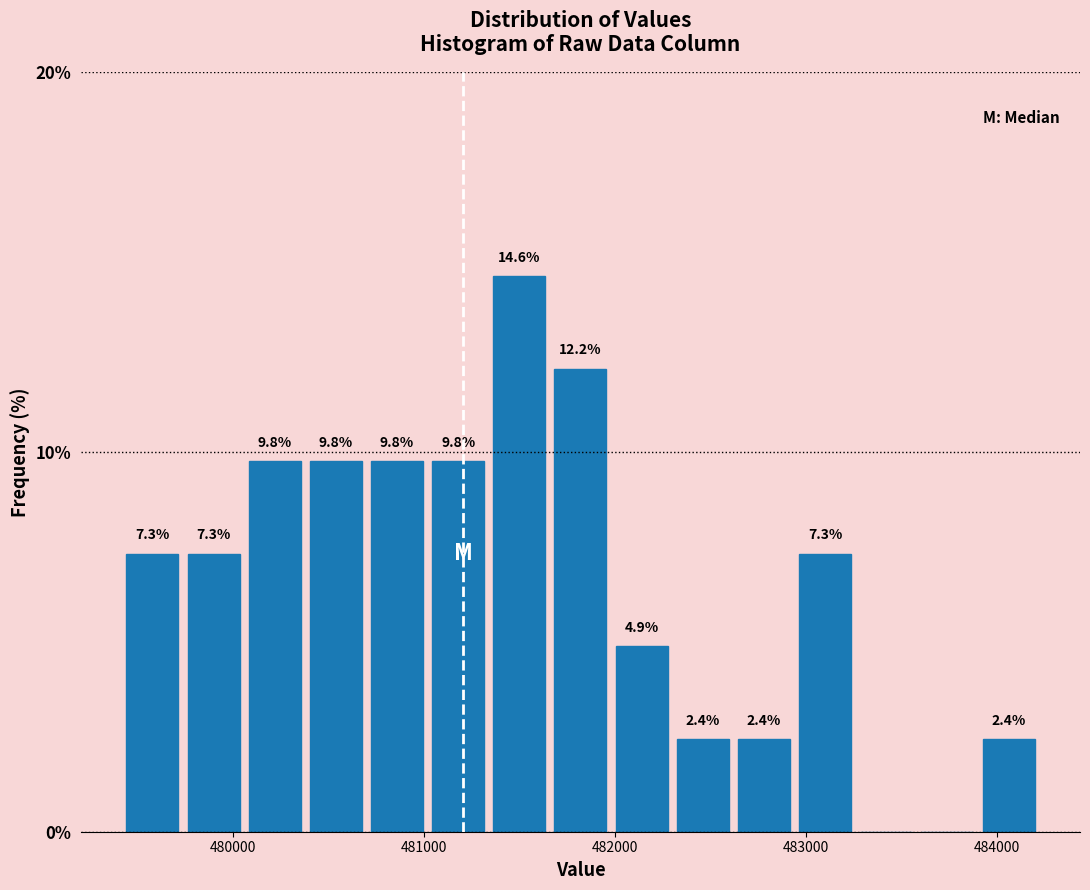

Around what value on the x-axis is the tallest bar? Give the approximate position of its centre, as read against the axis.

481500